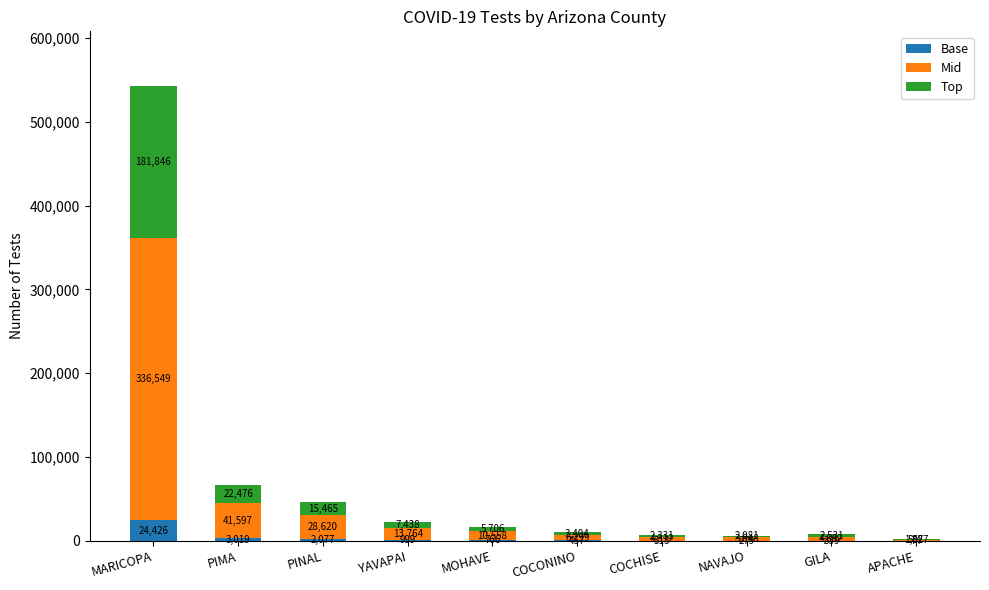

Reading left to right, transcribe the values for Base.

MARICOPA=24426	PIMA=3019	PINAL=2077	YAVAPAI=999	MOHAVE=766	COCONINO=457	COCHISE=313	NAVAJO=279	GILA=339	APACHE=74